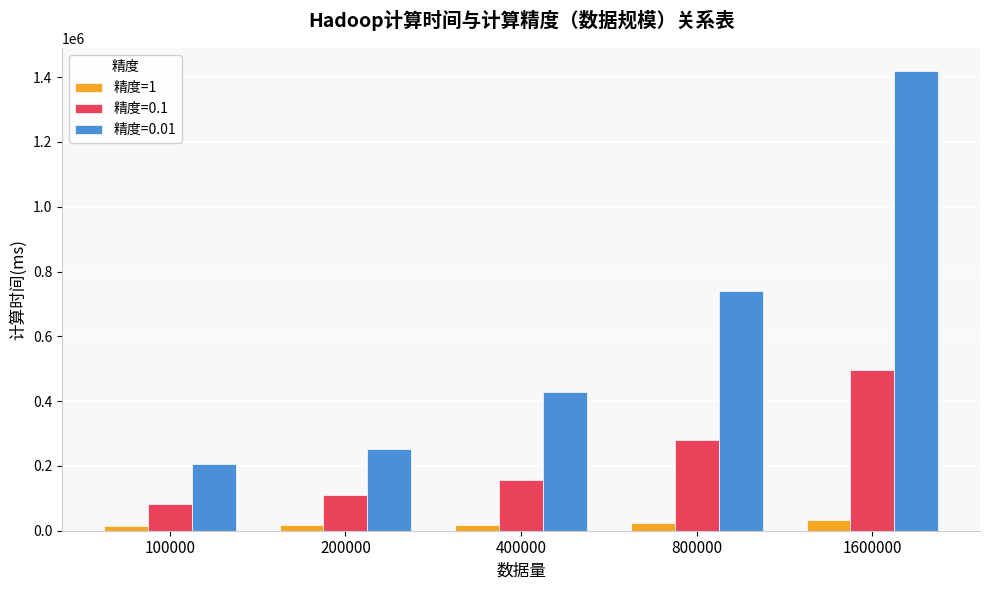

What is the maximum value shown in the chart?

1419248